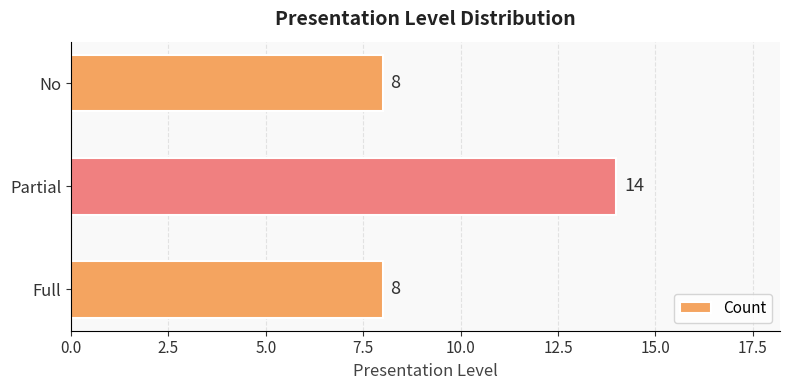

The value at No is 14. True or false?

False